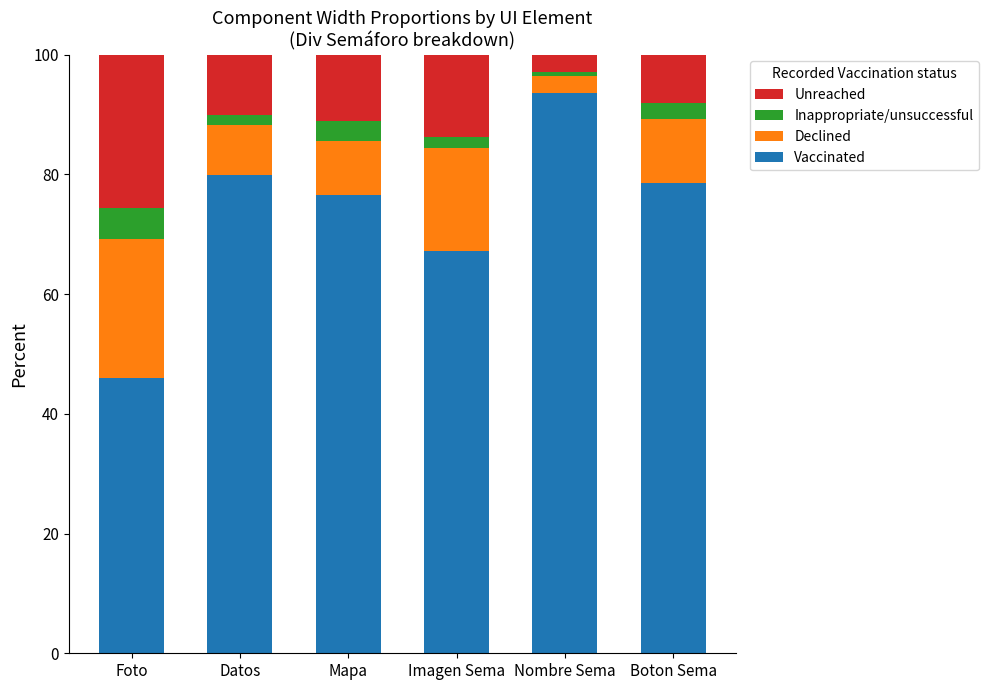

Count the number of categories in the chart.

6